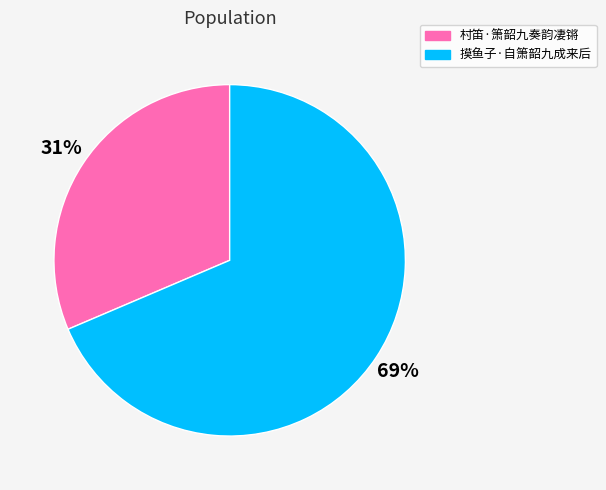

Between 摸鱼子·自箫韶九成来后 and 村笛·箫韶九奏韵凄锵, which is larger?

摸鱼子·自箫韶九成来后